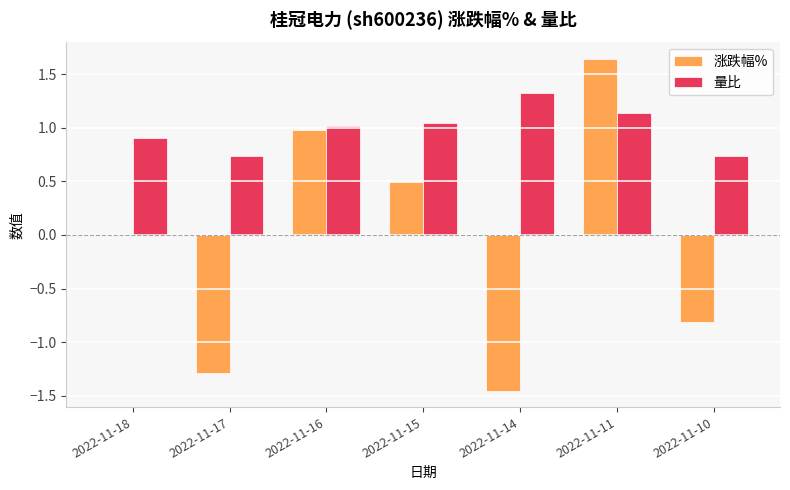

What is the approximate value of 涨跌幅% at 2022-11-15?

0.5